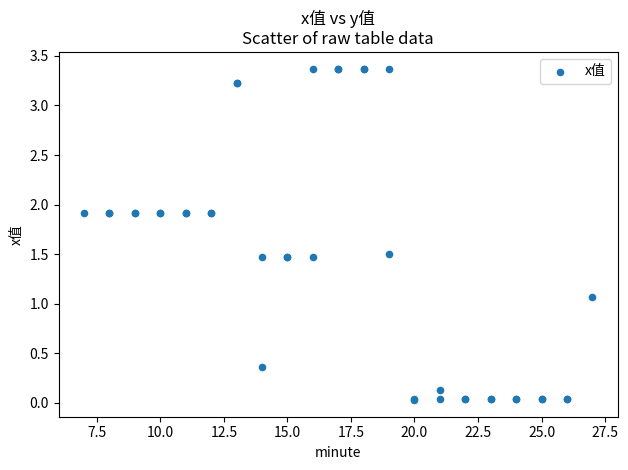

What Y value in the scatter plot is closest to 1?

1.1